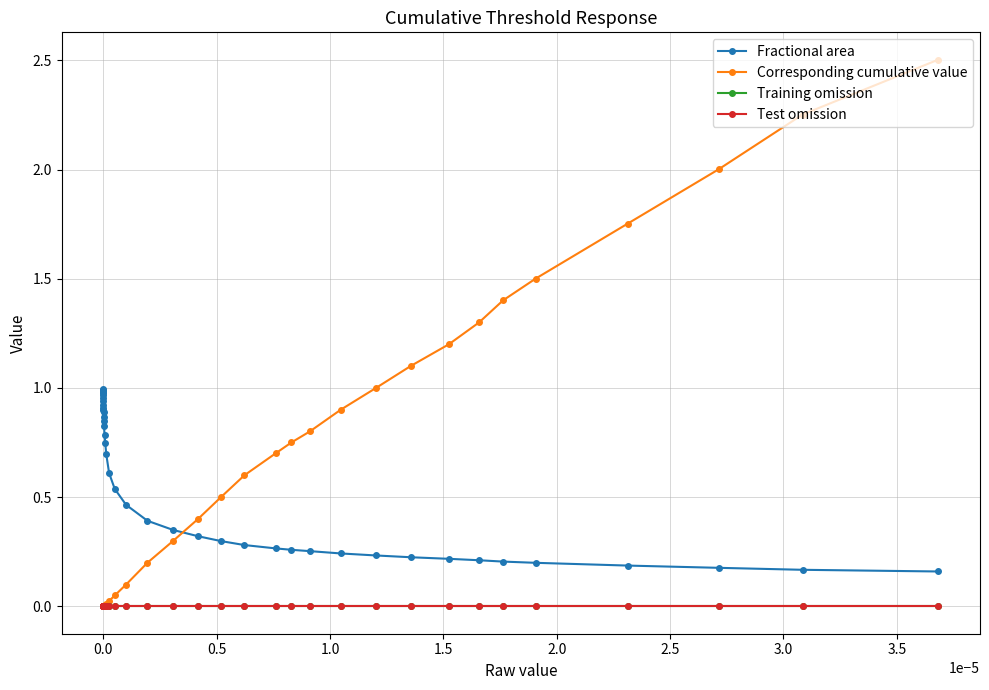

Is this an area chart (filled region under the line)?

No